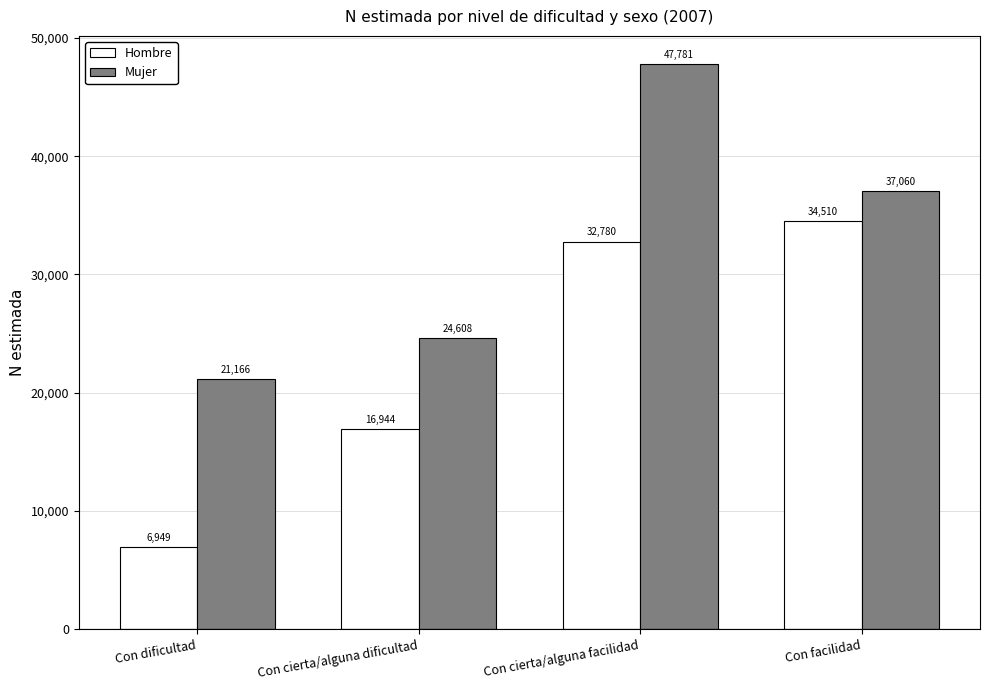

Reading right to left, extract all data points from this chart.

Hombre: 34510	32780	16944	6949
Mujer: 37060	47781	24608	21166